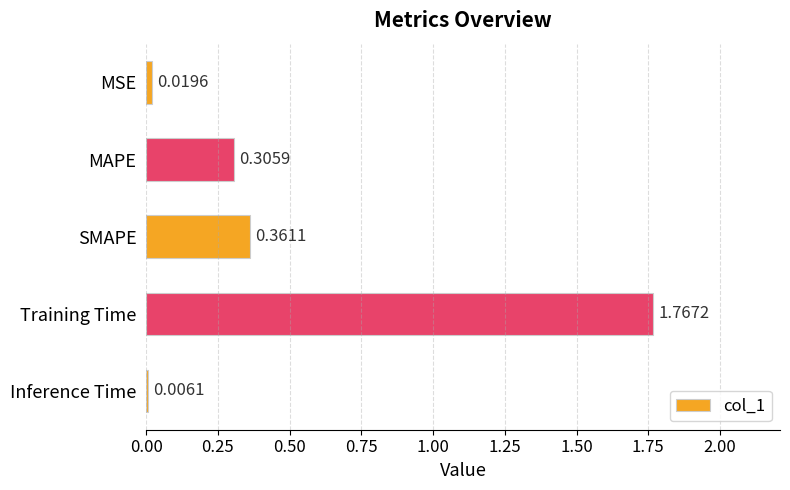

Are the bars horizontal?

Yes